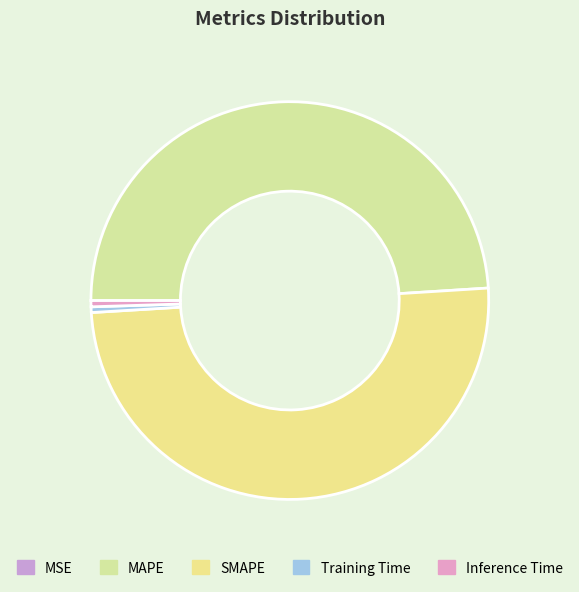

Count the number of slices in the pie.

5